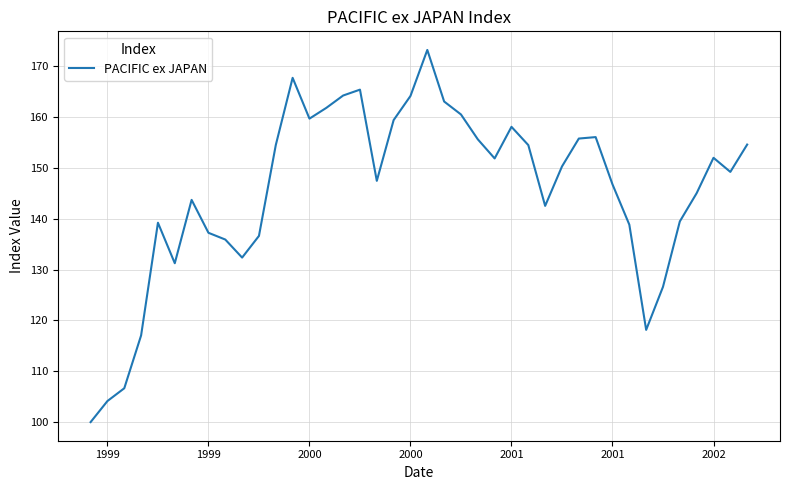

What is the greatest value displayed?

173.2